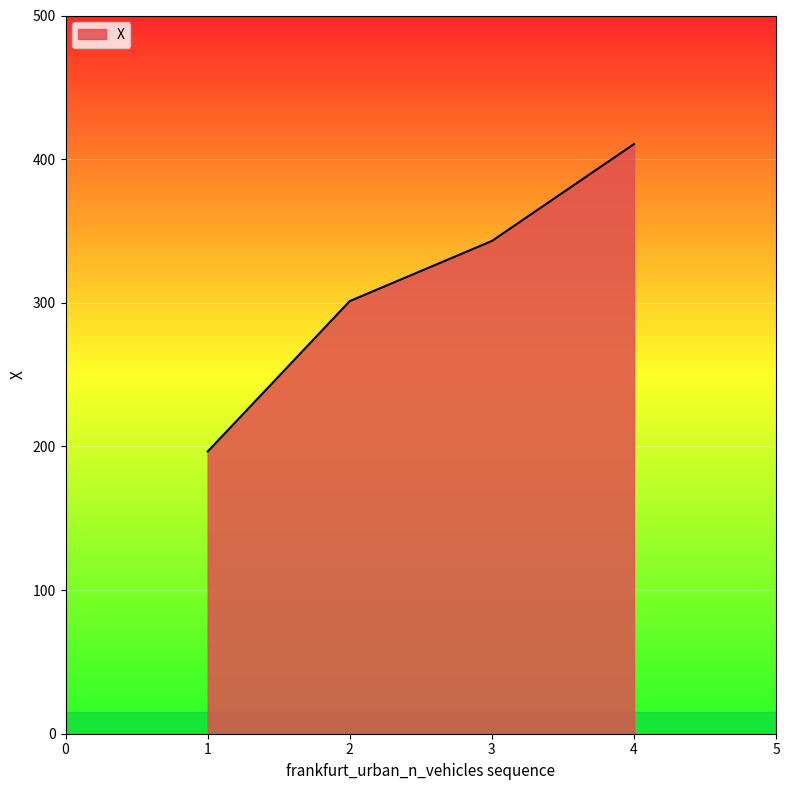

Reading right to left, transcribe all the data shown in this chart.

410.5	343.0	301.2	196.4